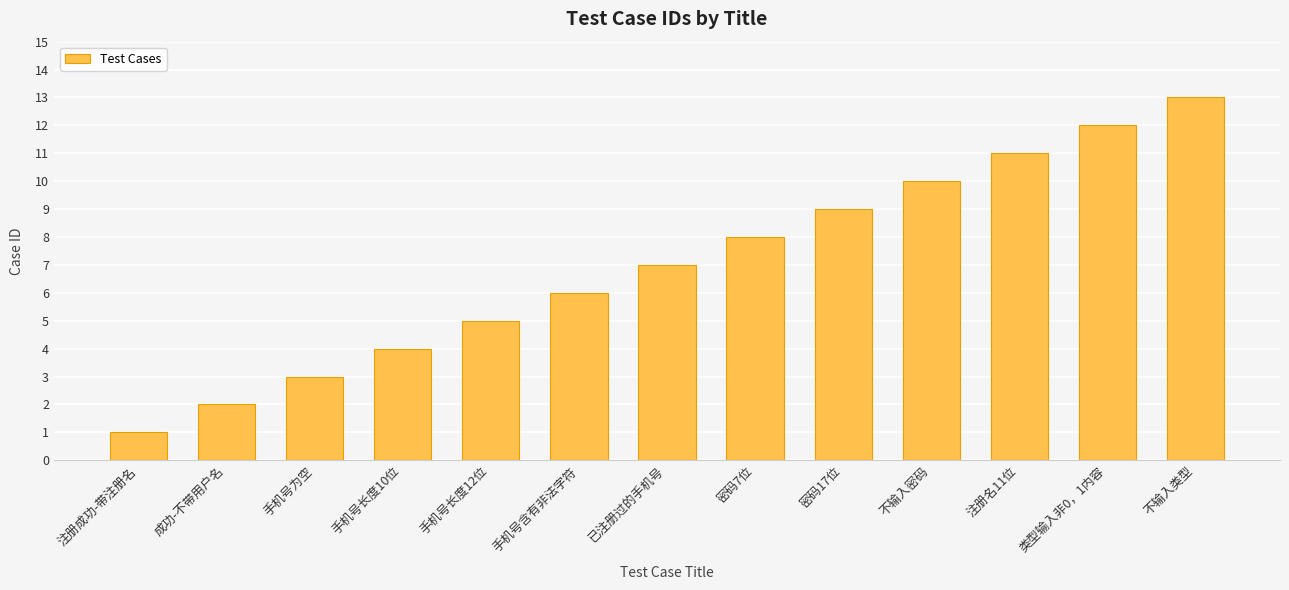

Approximately how many times larger is the value at 手机号长度10位 compared to 已注册过的手机号?

0.6